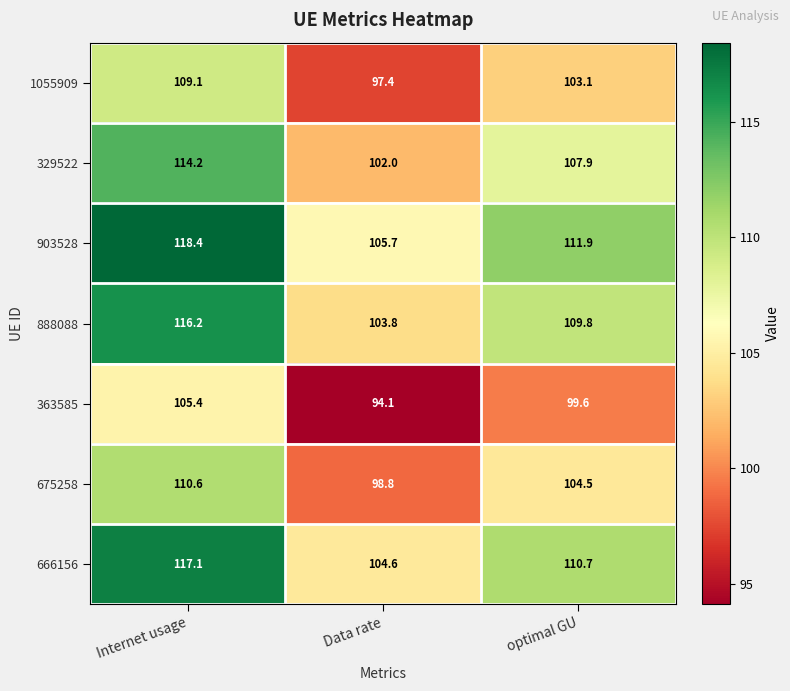

The value of 363585 at Data rate is 153.2. True or false?

False